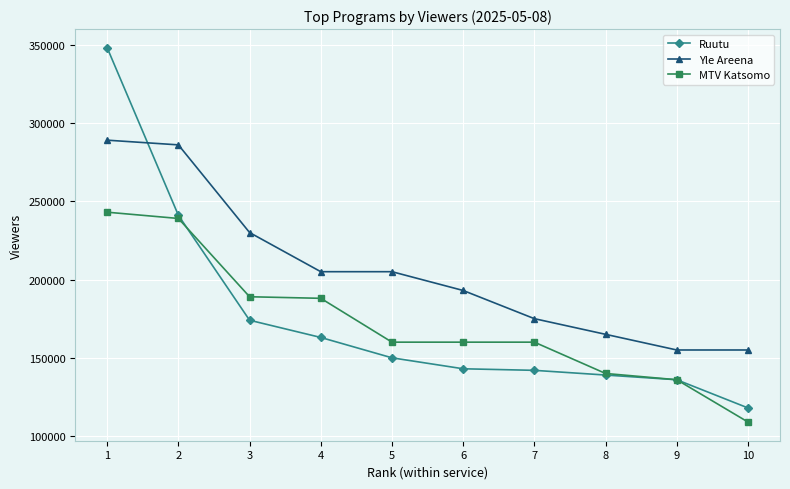

Which label corresponds to the largest value in the chart?

1